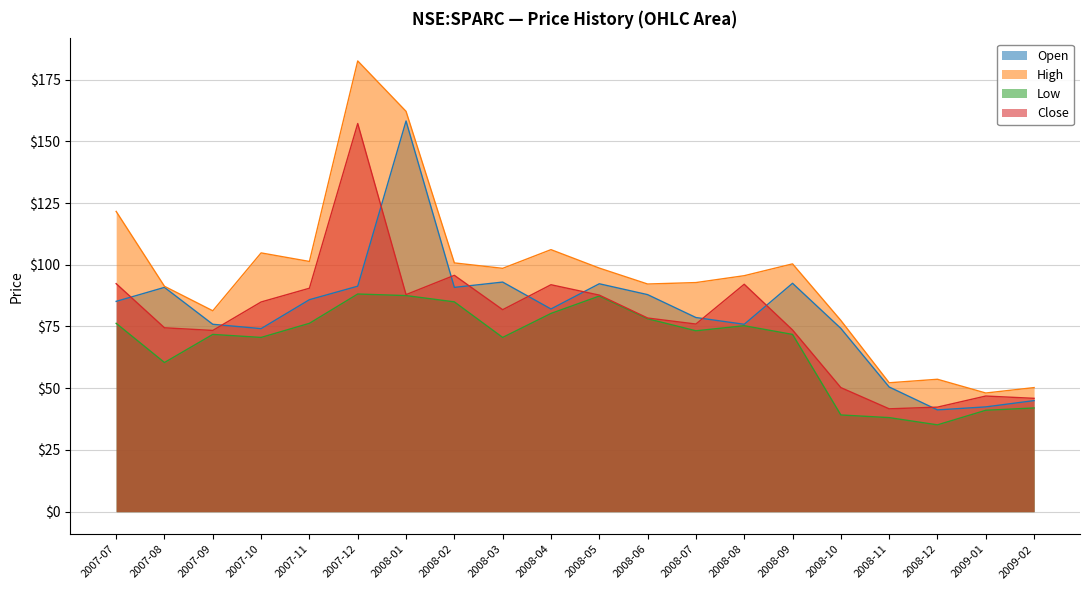

True or false: low and high cross at least once.

False